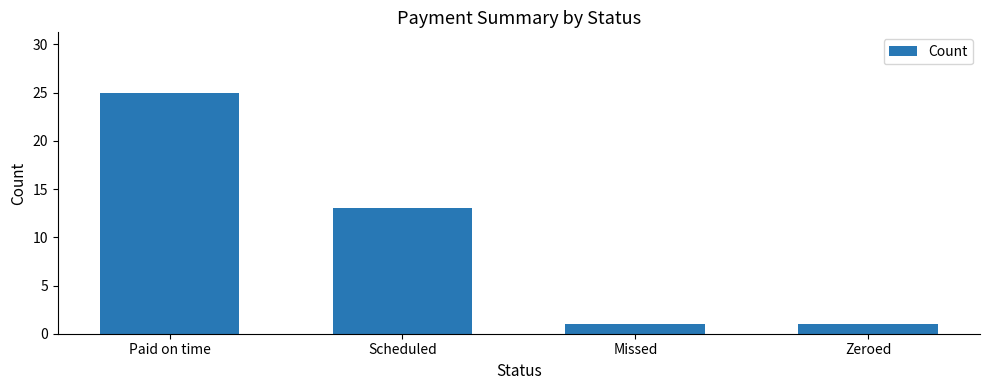

Reading left to right, list all the values displayed in this chart.

Paid on time=25	Scheduled=13	Missed=1	Zeroed=1